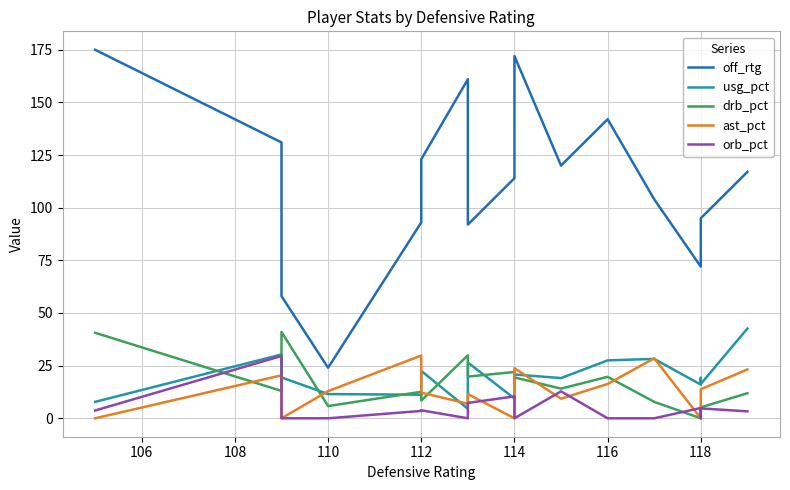

What is the value of the orb_pct point at the 16th from the left?

4.7